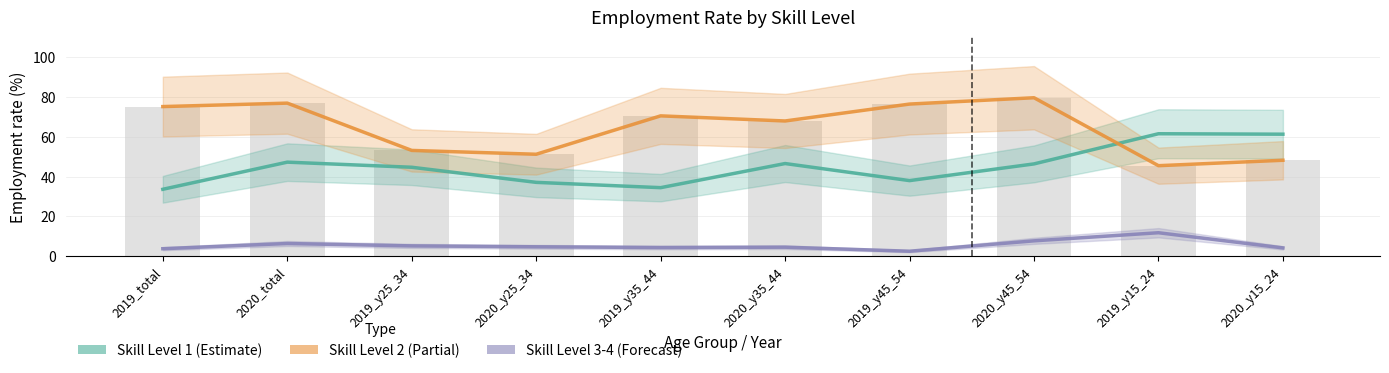

What is the smallest value displayed?

2.5